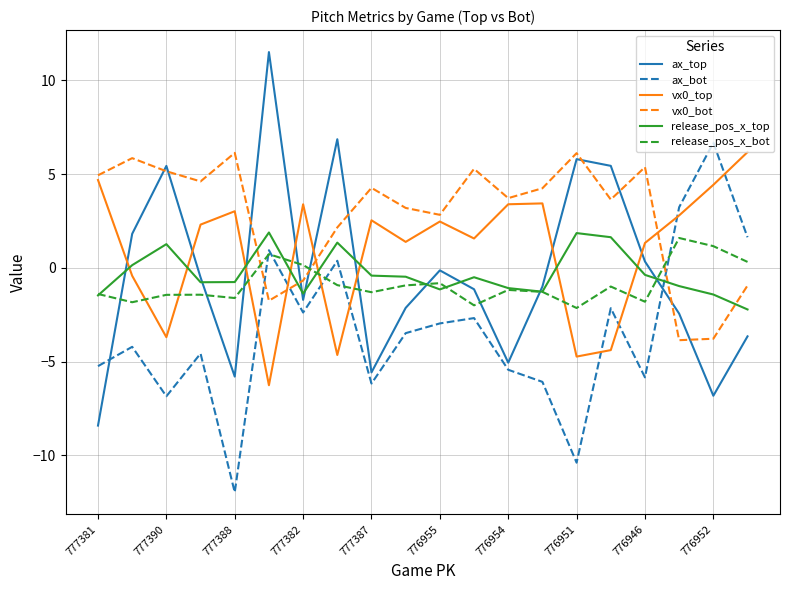

How many distinct data groups are displayed?

6